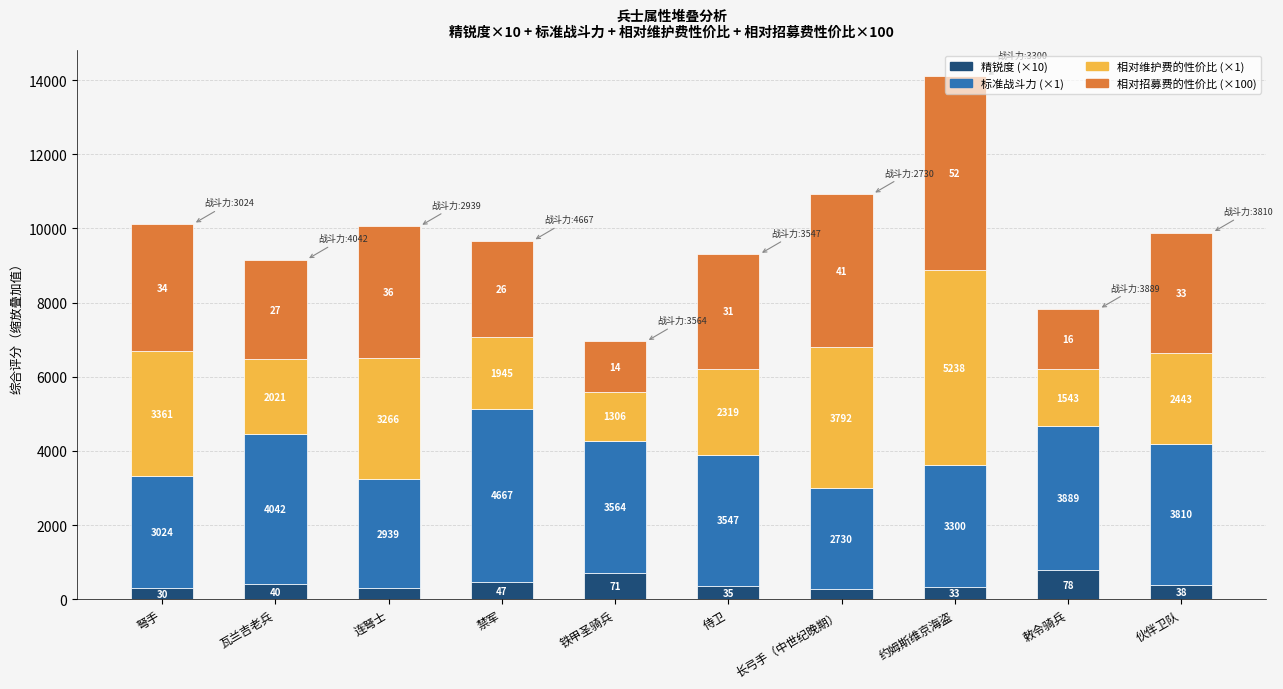

At which category is the sum across all series the highest?

约姆斯维京海盗